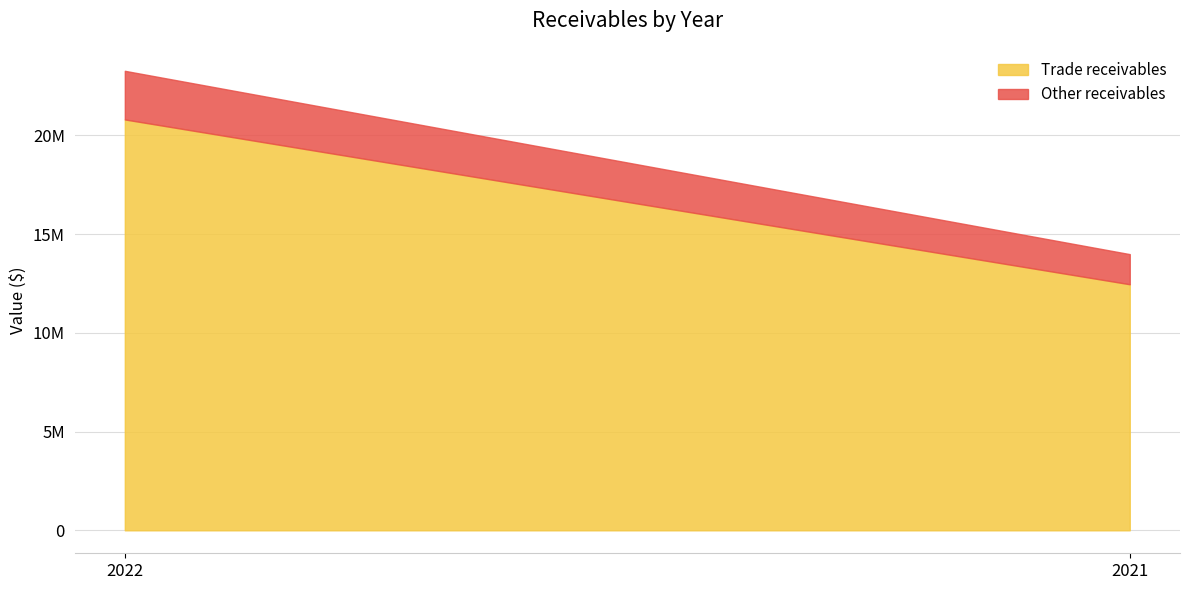

What is the sum of all Trade receivables values?

33262138